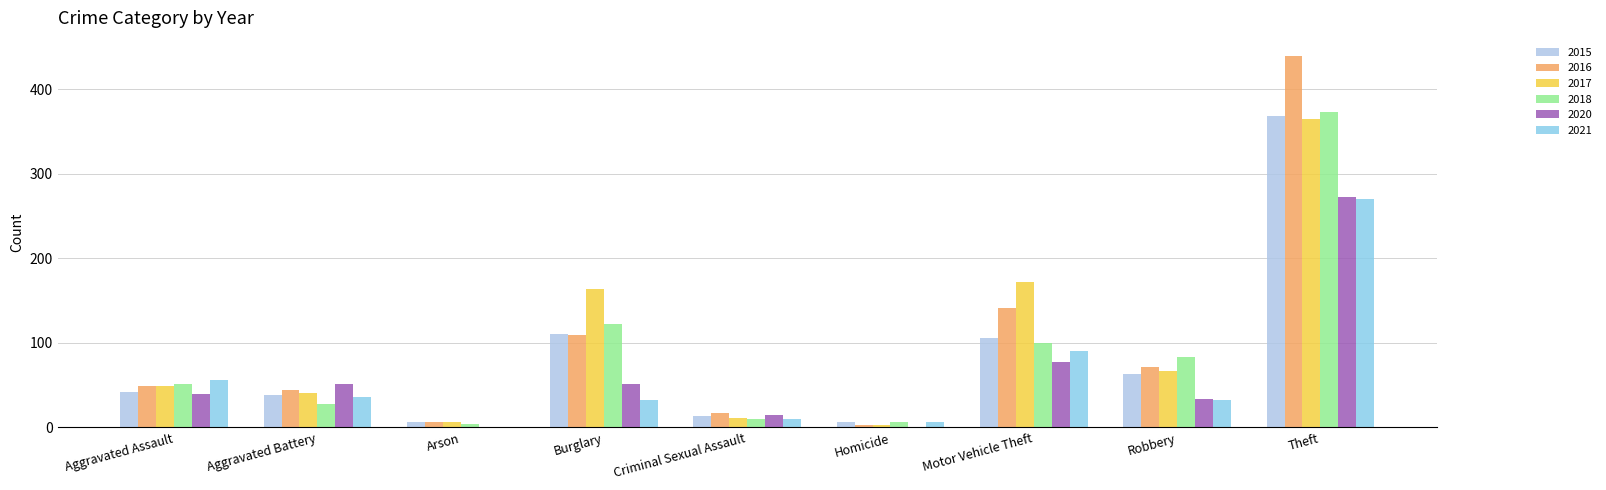

Count the number of data series in this chart.

6